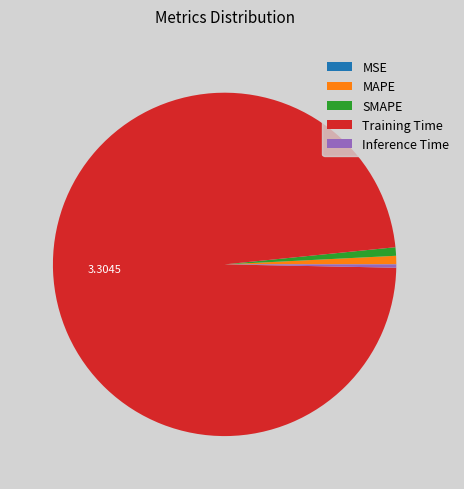

Which slice represents more than half of the pie?

Training Time